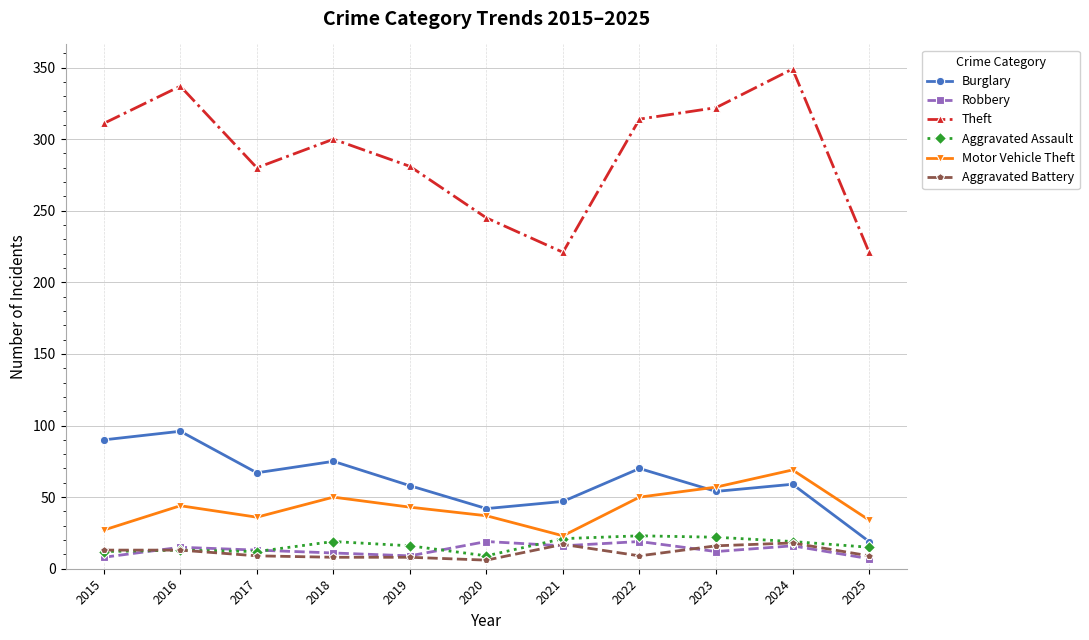

What is the sum of the Theft values at 2016 and 2015?

648